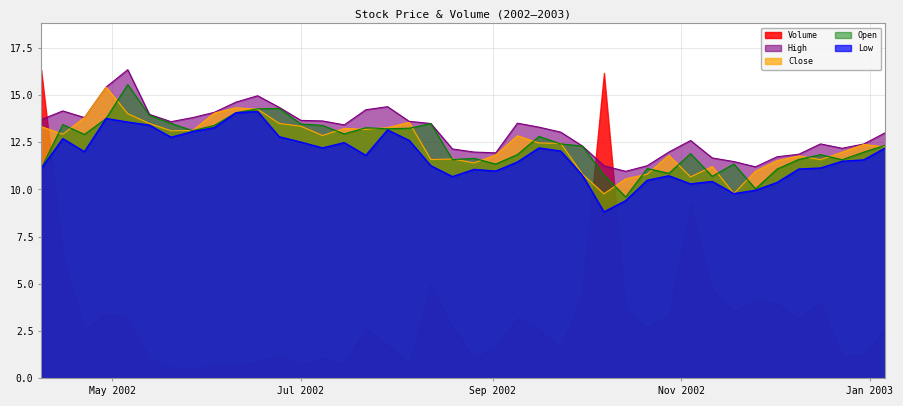

How many values in the Open series exceed 12?

22